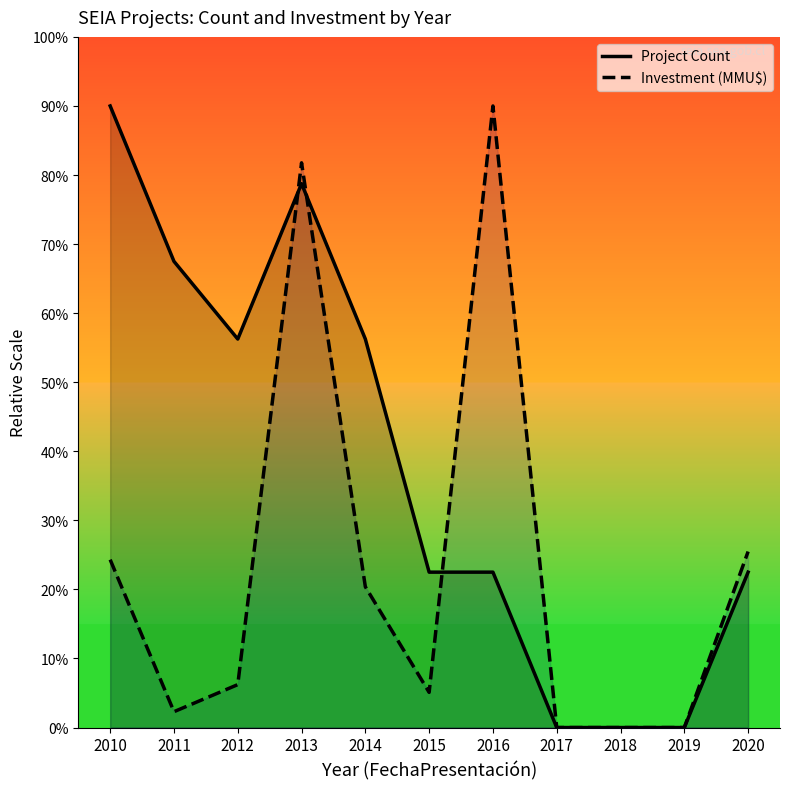

What is the maximum value shown in the chart?

90.0